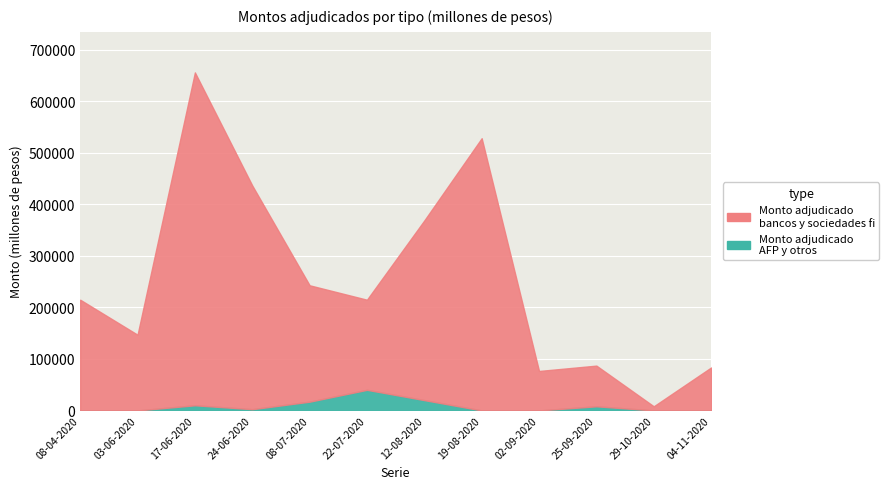

What is the difference between the maximum and minimum values in the Monto adjudicado AFP y otros series?

40000